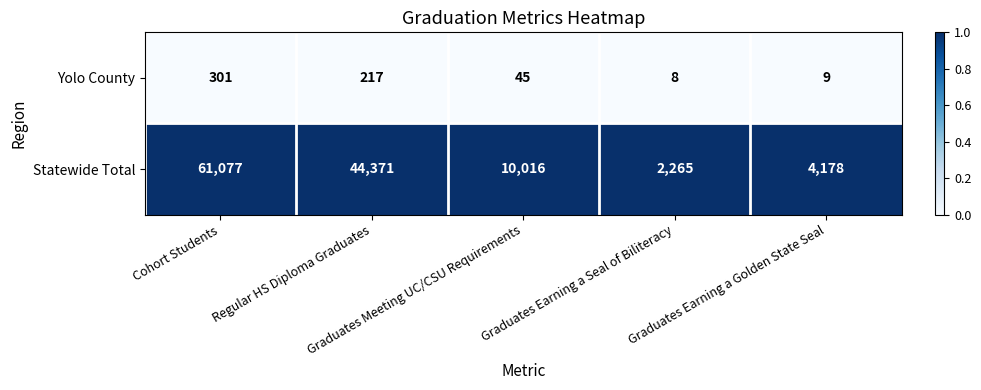

List the series in order of their peak value, highest first.

Statewide Total, Yolo County